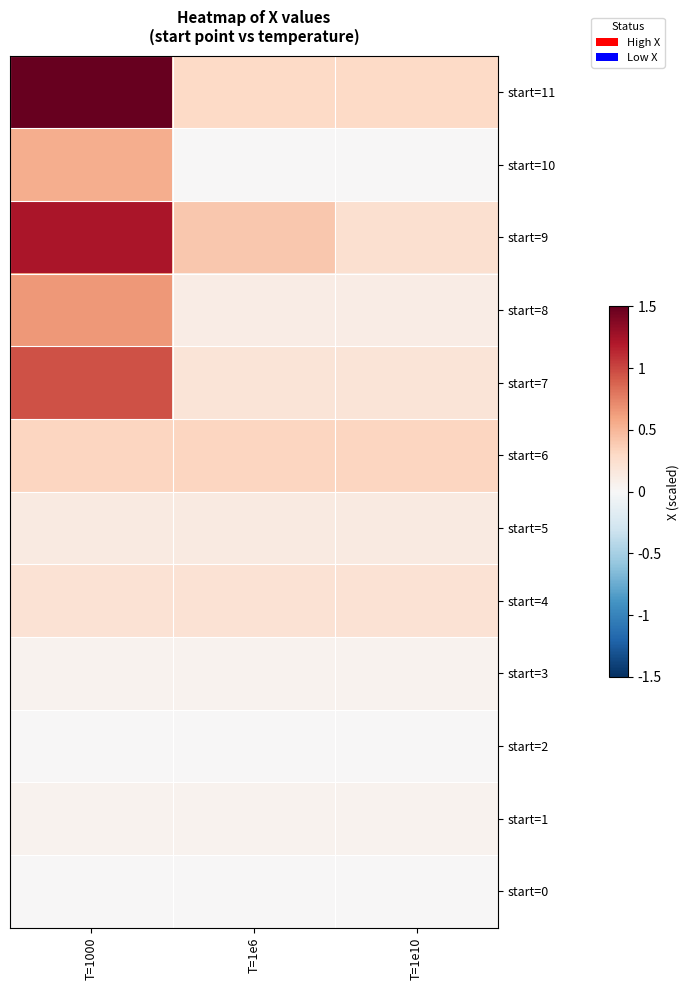

At which category does the chart reach its peak across all series?

T=1000